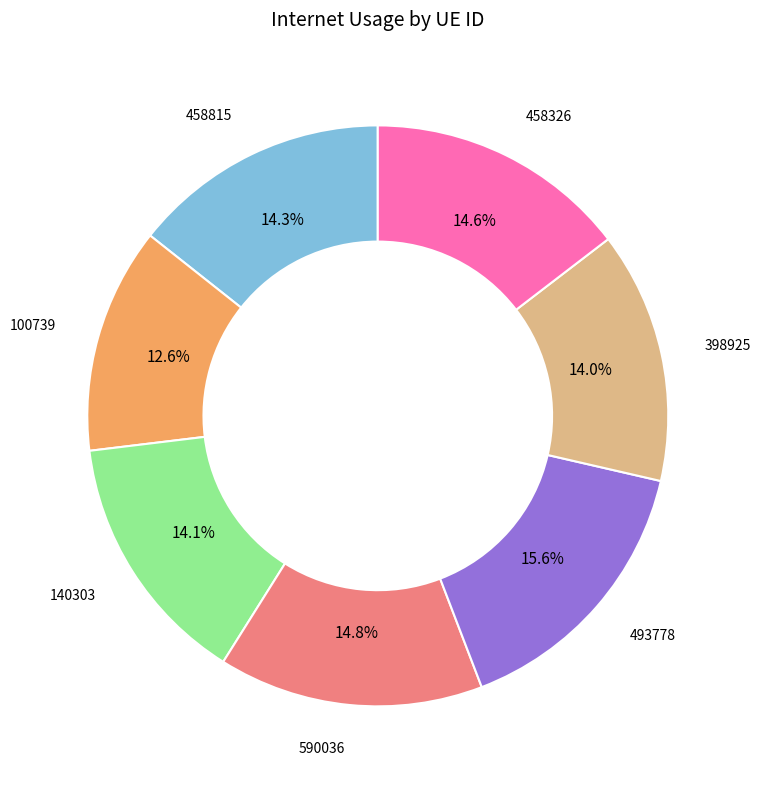

Is there any slice that represents more than half of the pie?

No